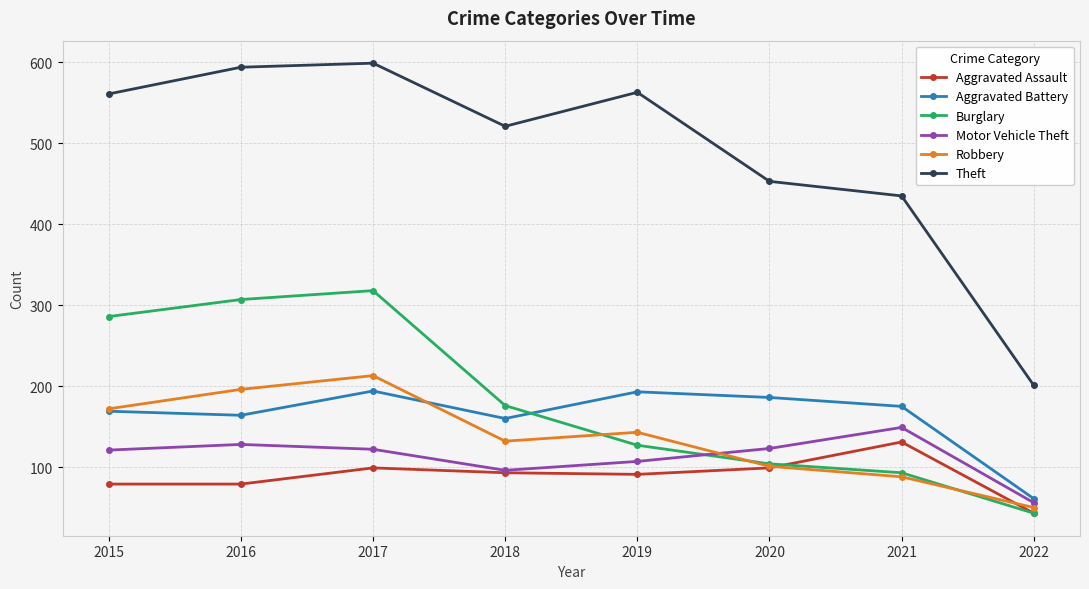

At how many categories does at least one series exceed 567?

2